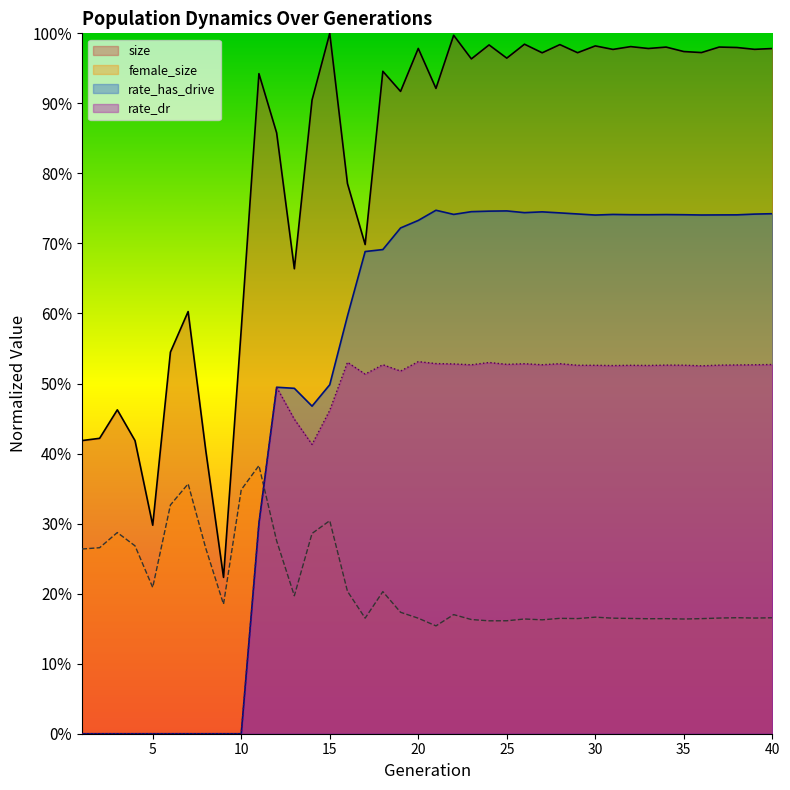

At how many categories does at least one series exceed 0?

40